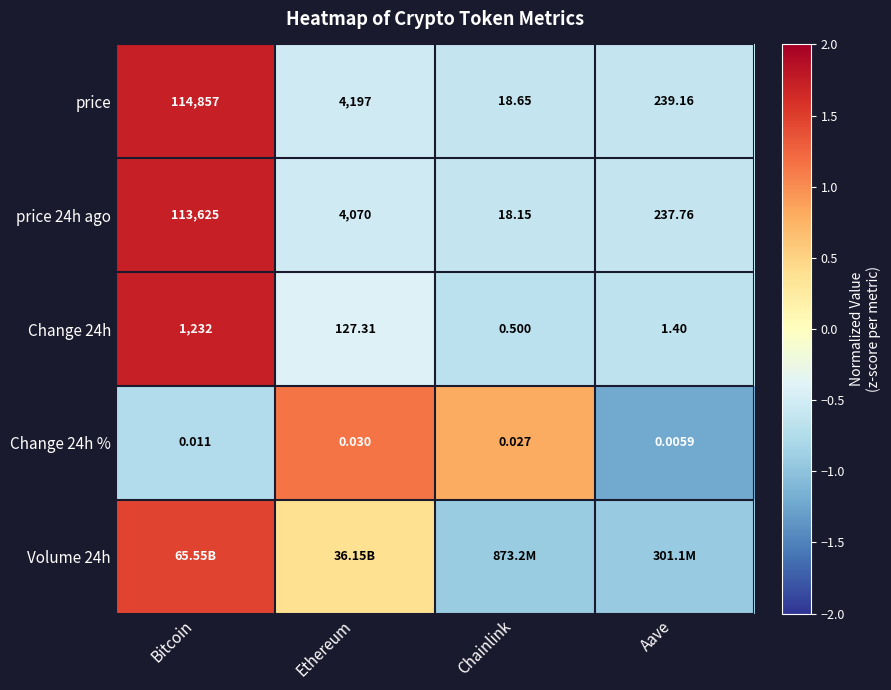

At which label does price first exceed 4197?

Bitcoin